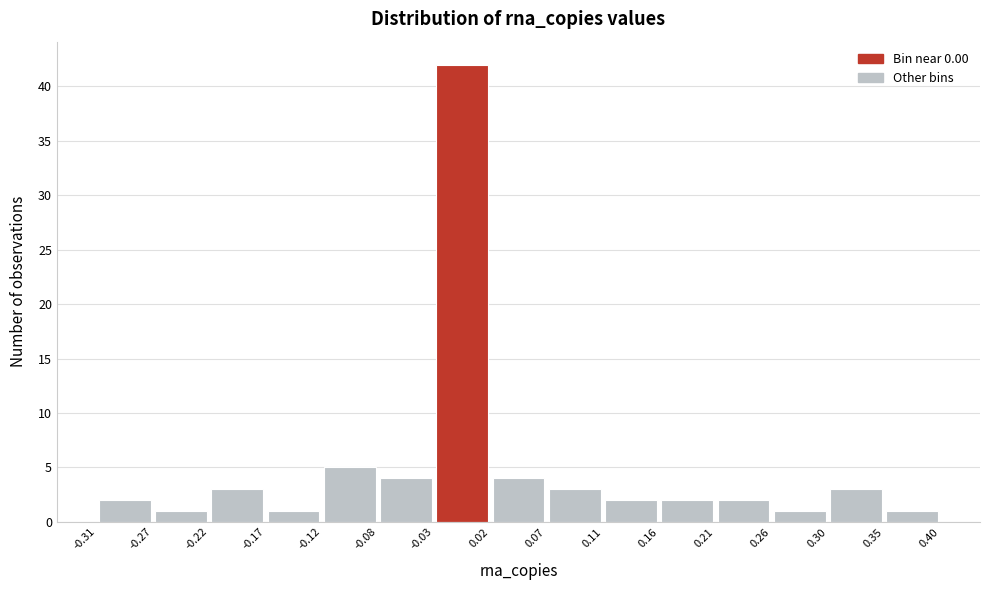

Reading left to right, list every bar in this chart as the range it spans on the x-axis followed by its height. The values are not printed on the chart, so give them approximately, as read against the axis.

-0.31 to -0.27: 2
-0.27 to -0.22: 1
-0.22 to -0.17: 3
-0.17 to -0.12: 1
-0.12 to -0.08: 5
-0.08 to -0.03: 4
-0.03 to 0.02: 42
0.02 to 0.07: 4
0.07 to 0.11: 3
0.11 to 0.16: 2
0.16 to 0.21: 2
0.21 to 0.26: 2
0.26 to 0.30: 1
0.30 to 0.35: 3
0.35 to 0.40: 1